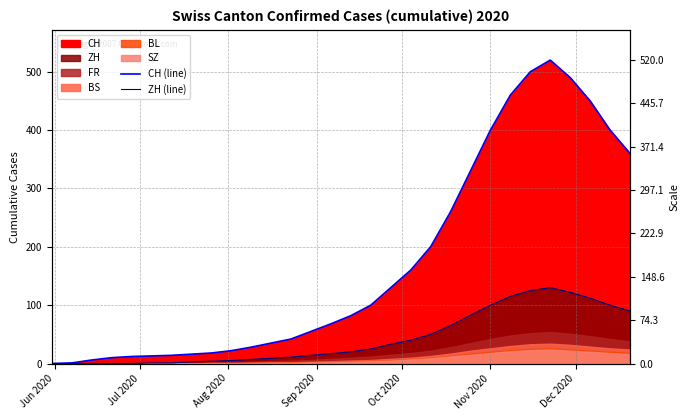

True or false: ZH (line) has more than 2 interior local peaks.

False